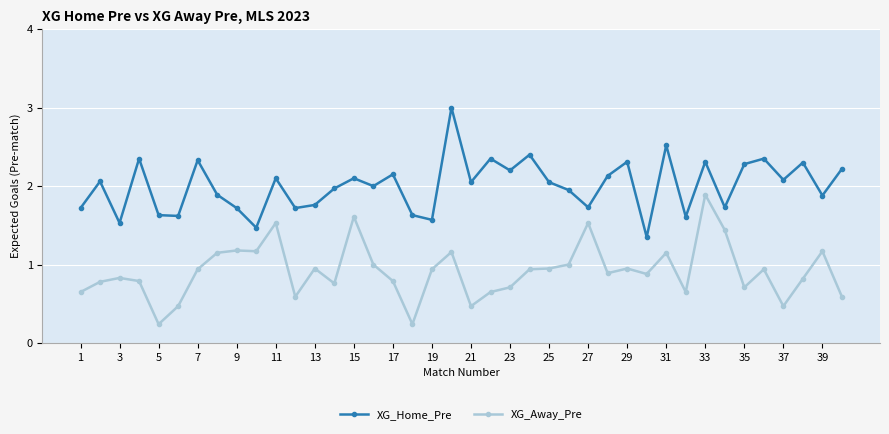

Rank the series by their average value, from highest to lowest.

XG_Home_Pre, XG_Away_Pre